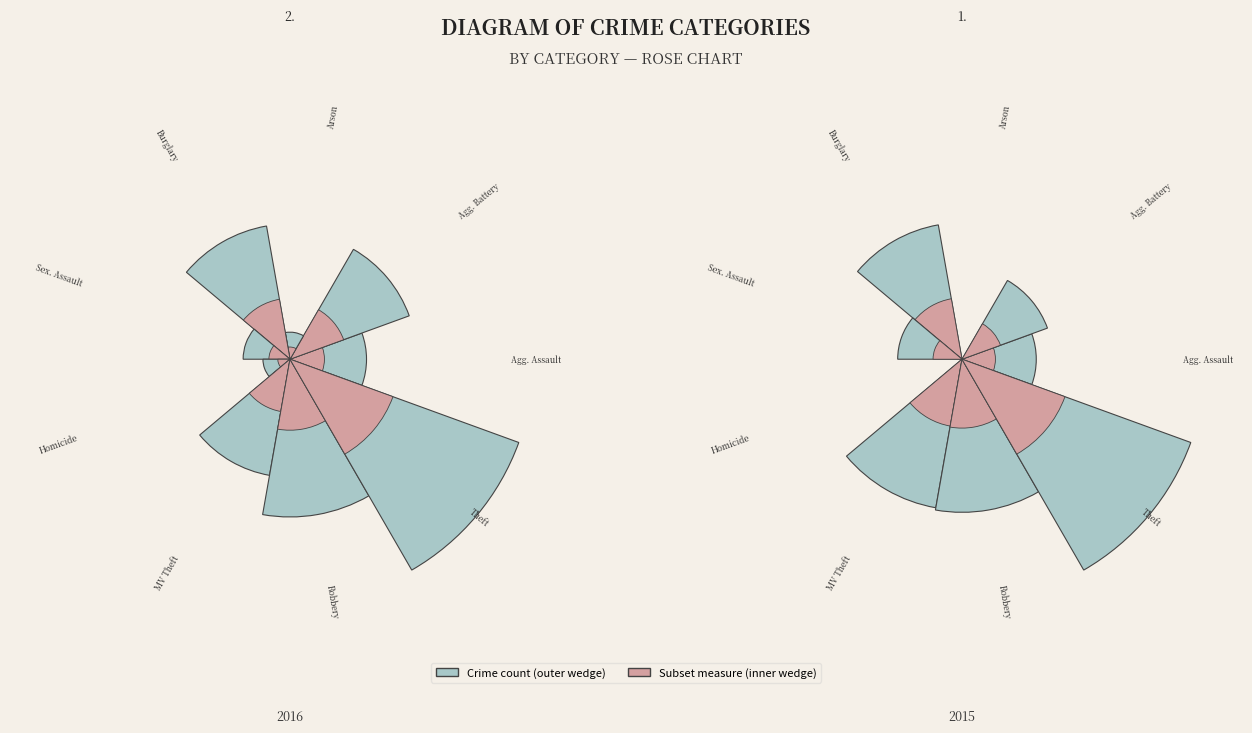

Is there a majority slice in this chart?

No